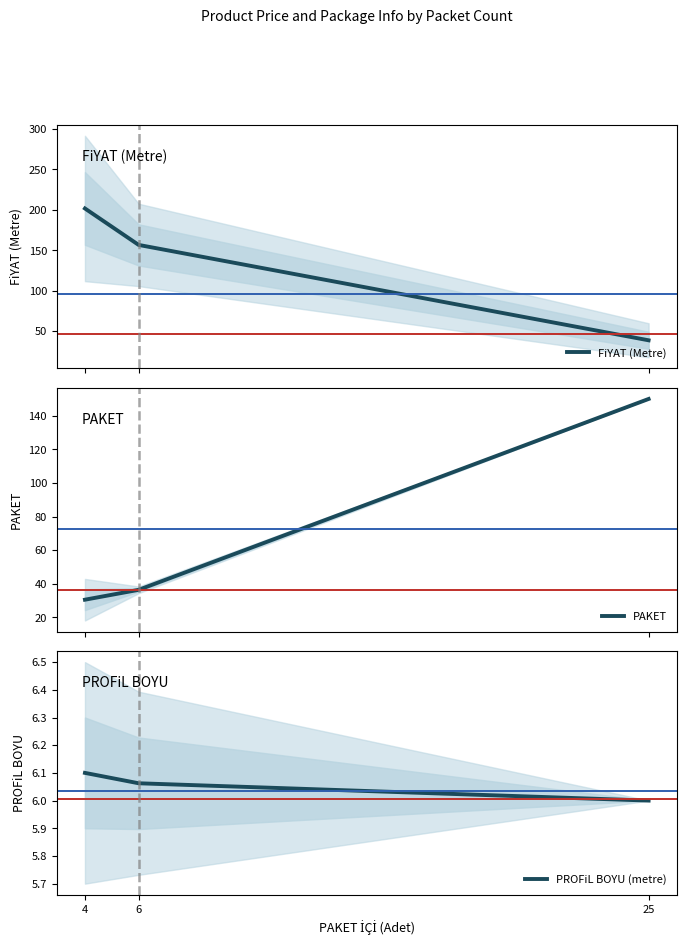

How many lines are shown in the chart?

3